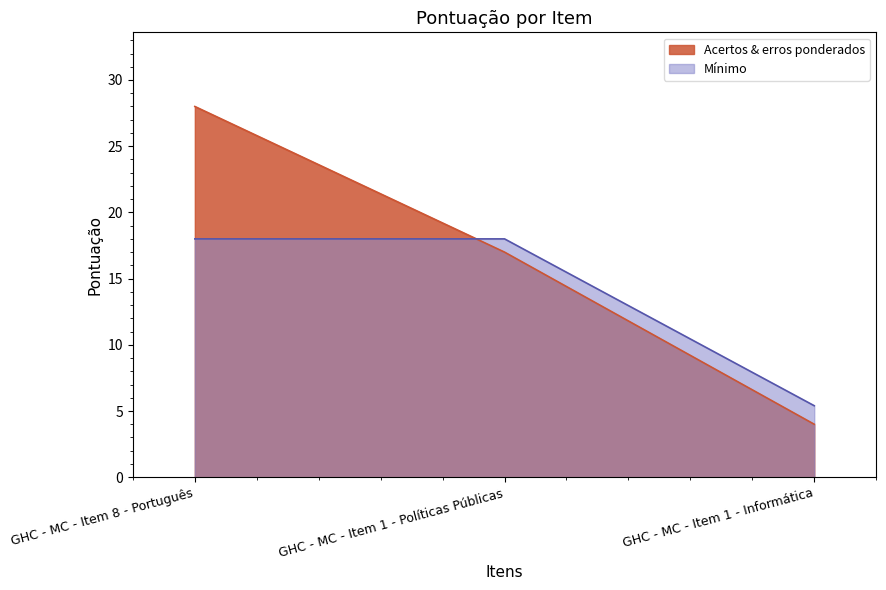

Reading right to left, list all the values displayed in this chart.

Acertos & erros ponderados: 4.0	17.0	28.0
Mínimo: 5.4	18.0	18.0